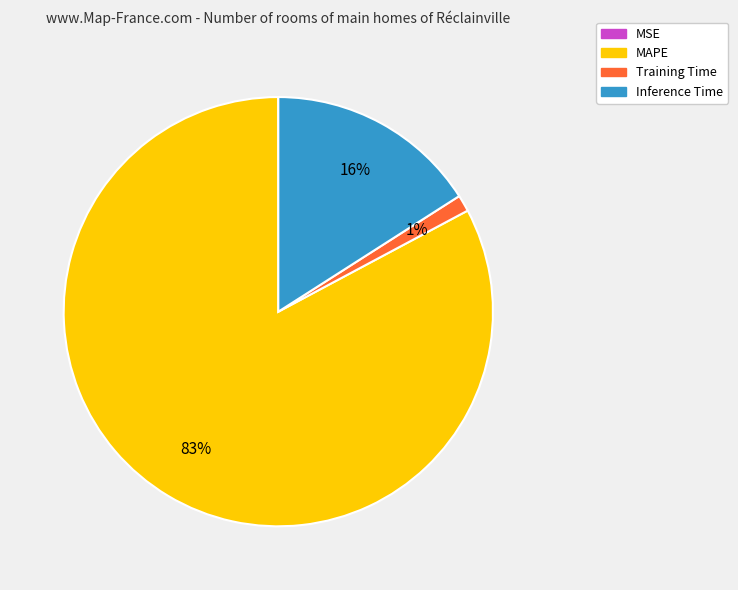

To the nearest percent, what percentage of the pie is Training Time?

1%